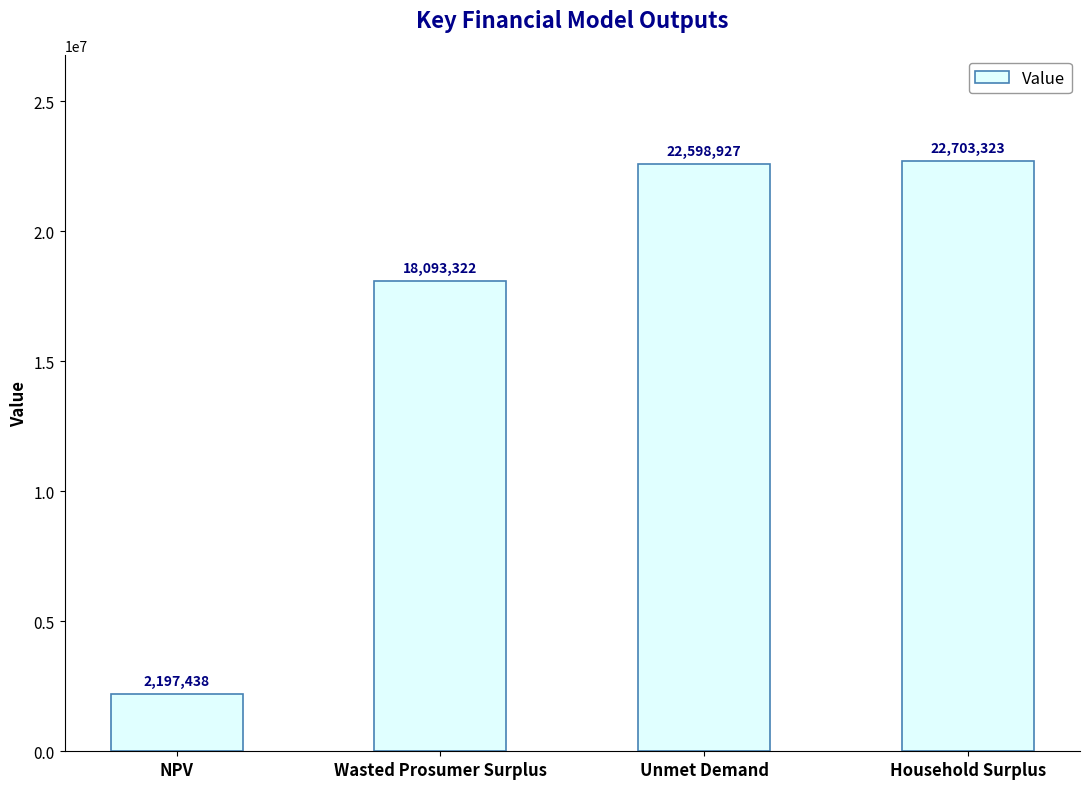

Rank the categories by value from lowest to highest.

NPV, Wasted Prosumer Surplus, Unmet Demand, Household Surplus